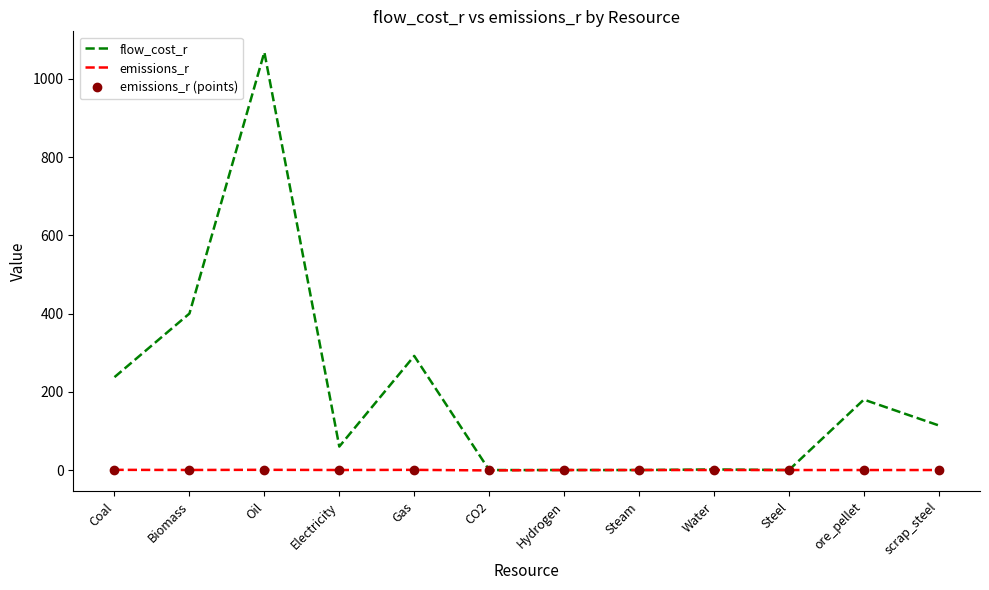

Where is the first local maximum for flow_cost_r?

Oil